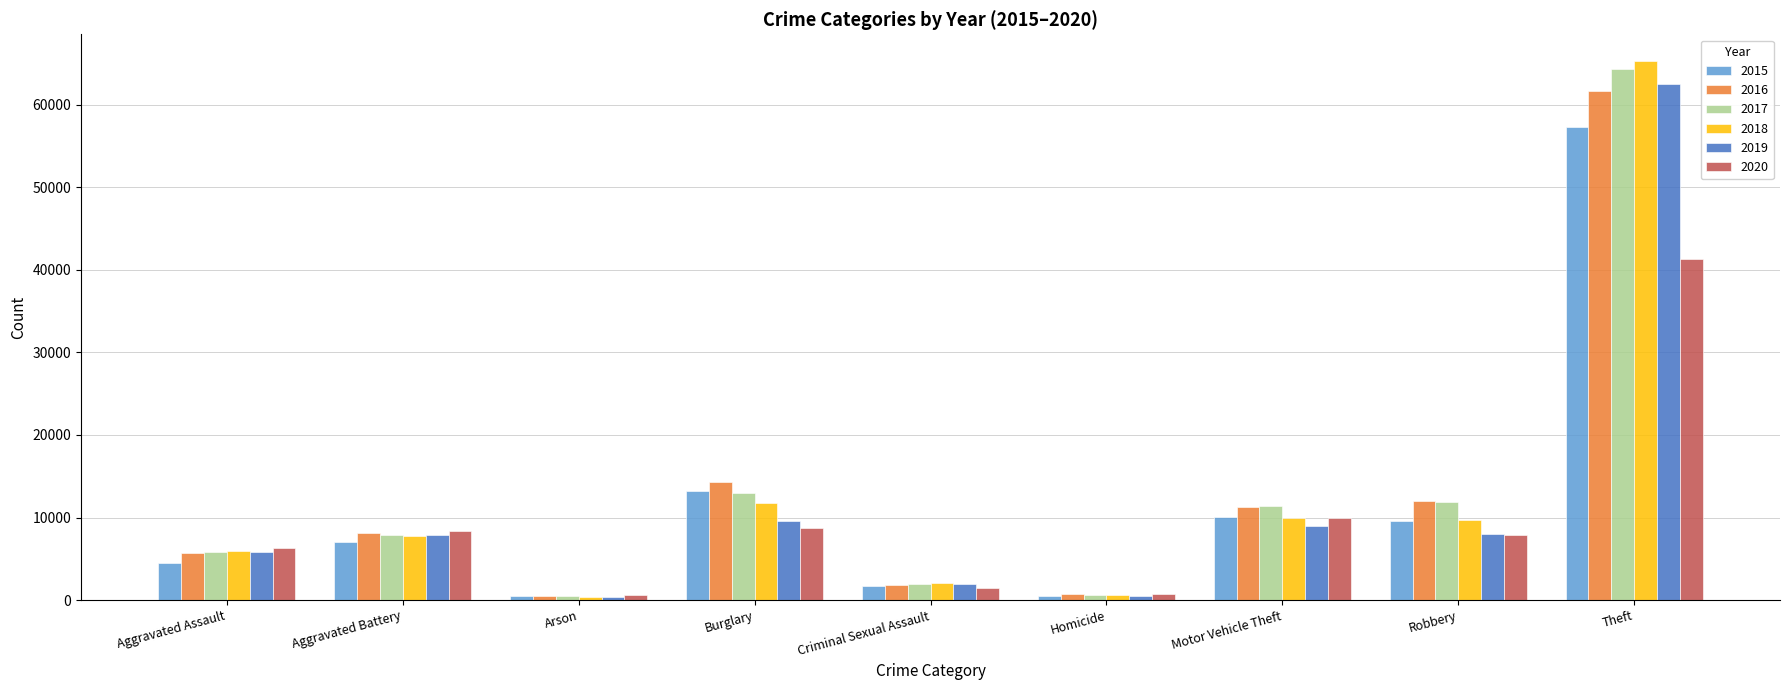

Does the chart contain stacked bars?

No